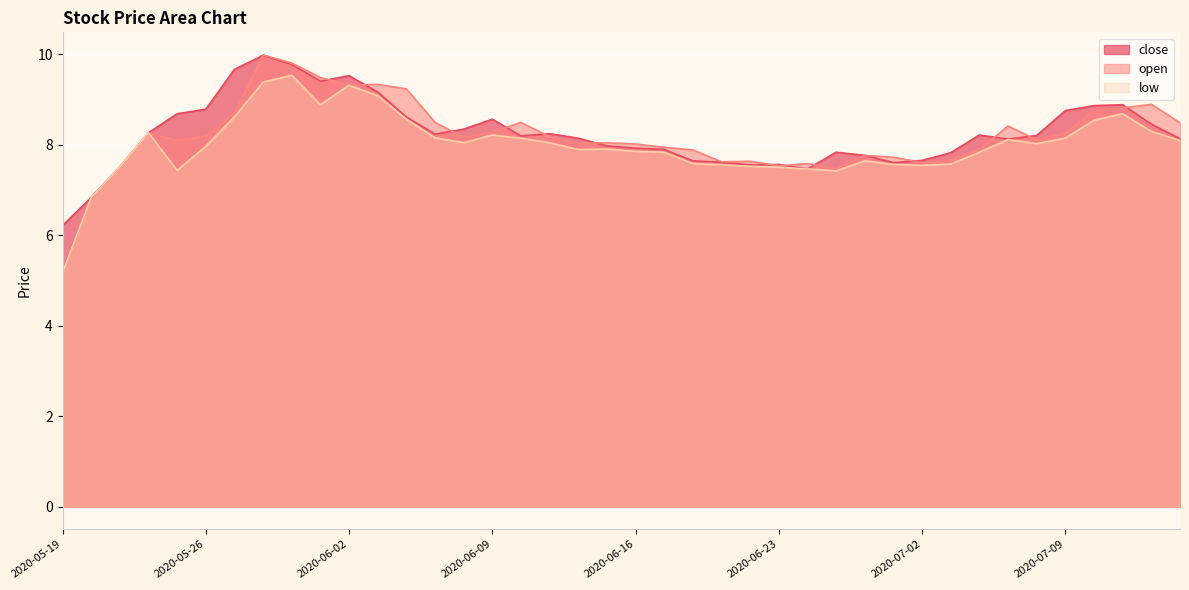

The value of open at 2020-06-09 is 13.1. True or false?

False